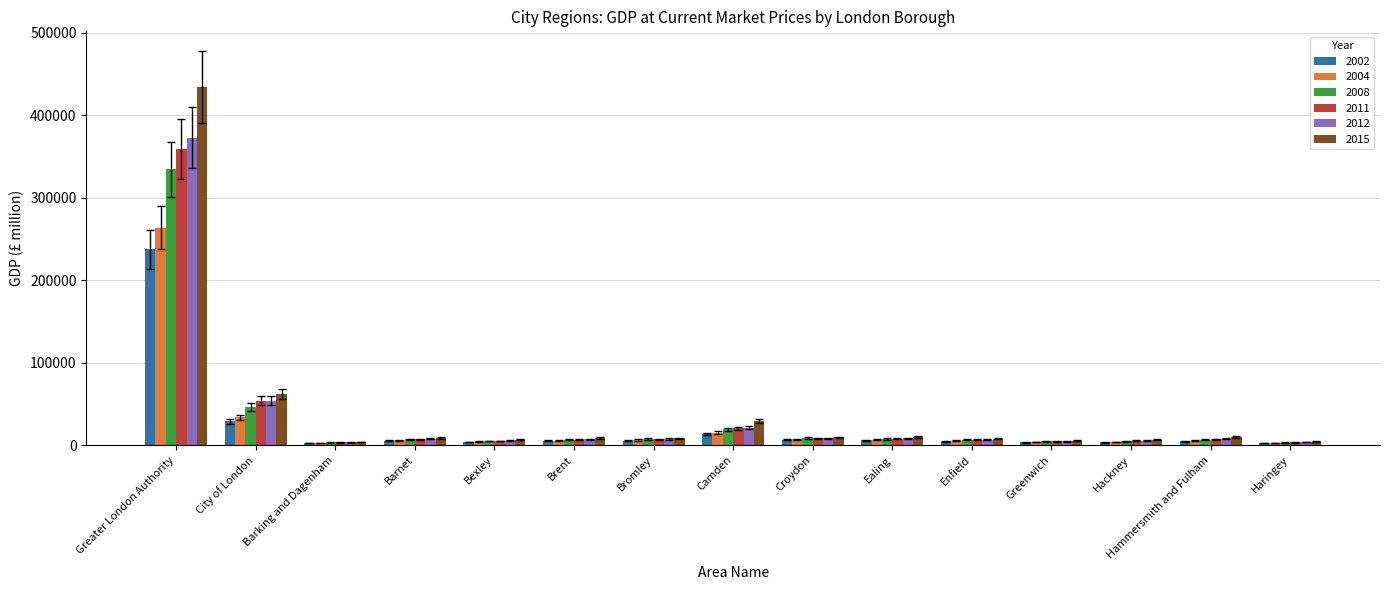

Is it true that 2008 equals 549589 at Greater London Authority?

False